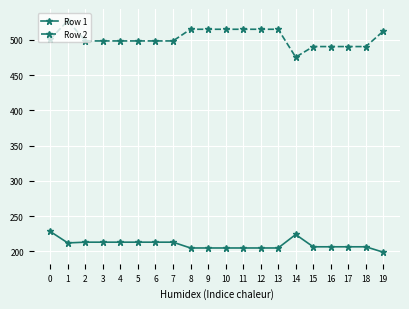

Which series has the largest total across all categories?

Row 2